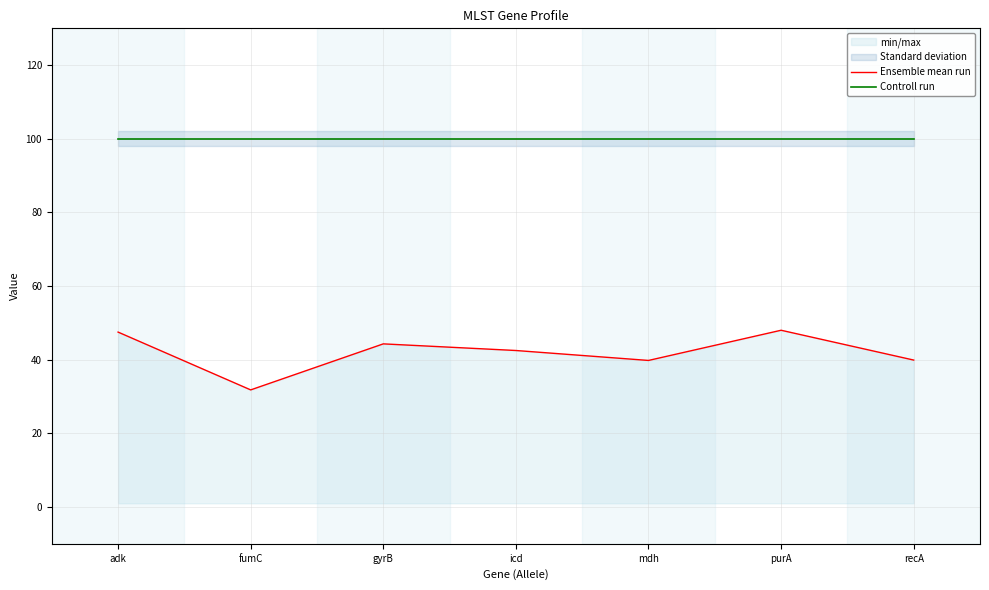

Rank the series by their average value, from highest to lowest.

Controll run, Ensemble mean run